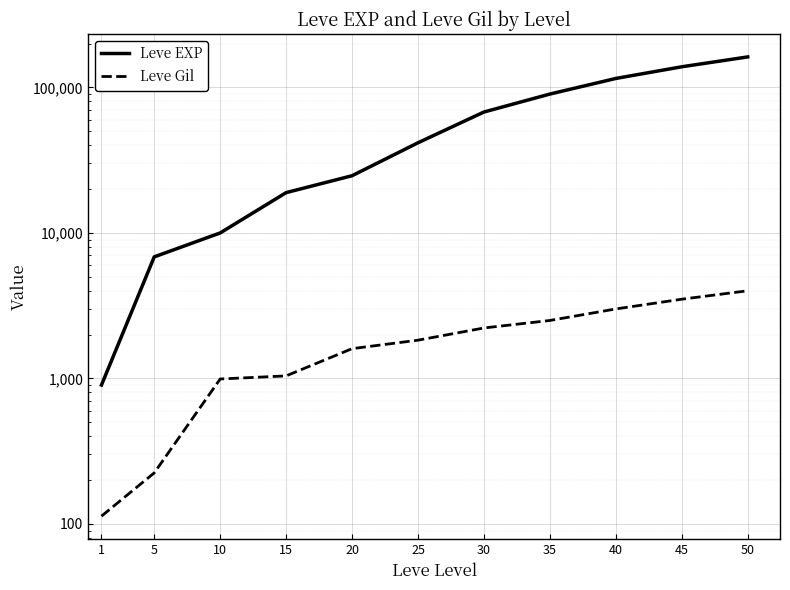

What is the value of the Leve EXP point at the 3rd from the left?

9990